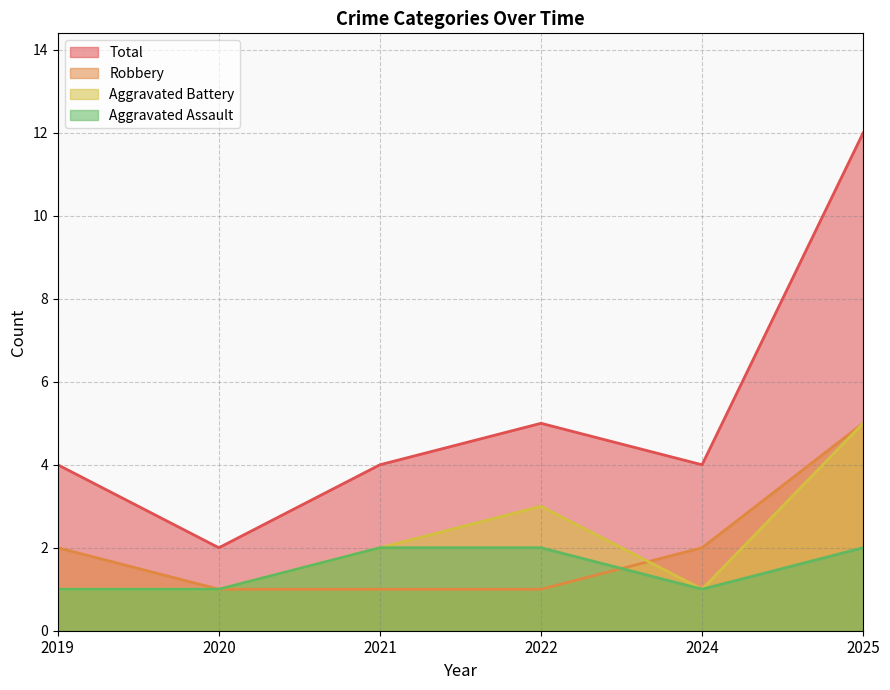

What is the difference between the highest and lowest values at 2019?

3